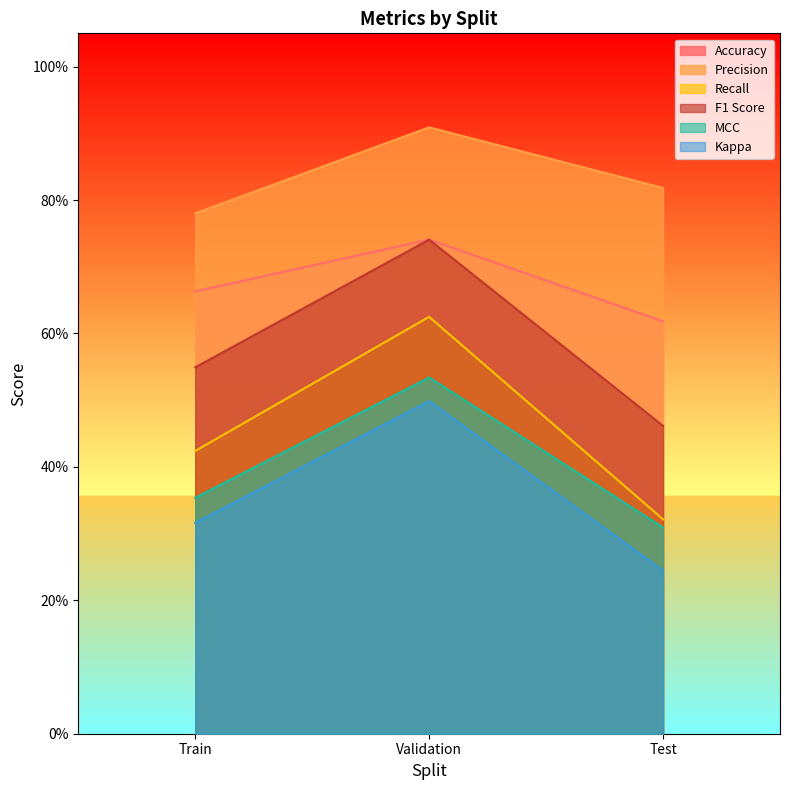

Reading right to left, extract all data points from this chart.

Accuracy: 0.6	0.7	0.7
Precision: 0.8	0.9	0.8
Recall: 0.3	0.6	0.4
F1 Score: 0.5	0.7	0.5
MCC: 0.3	0.5	0.4
Kappa: 0.2	0.5	0.3